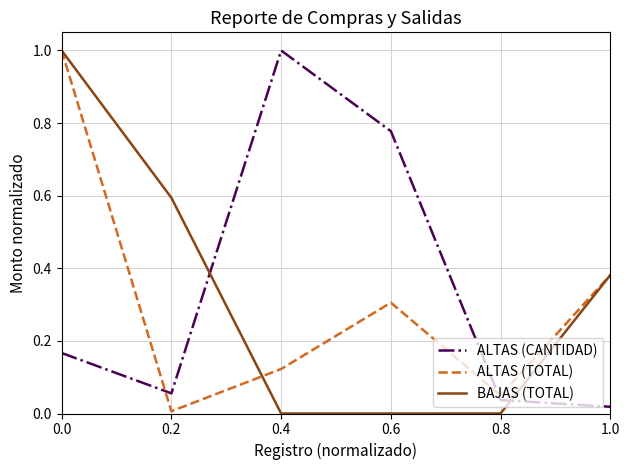

What is the difference between the maximum and minimum values in the ALTAS (CANTIDAD) series?

1.0